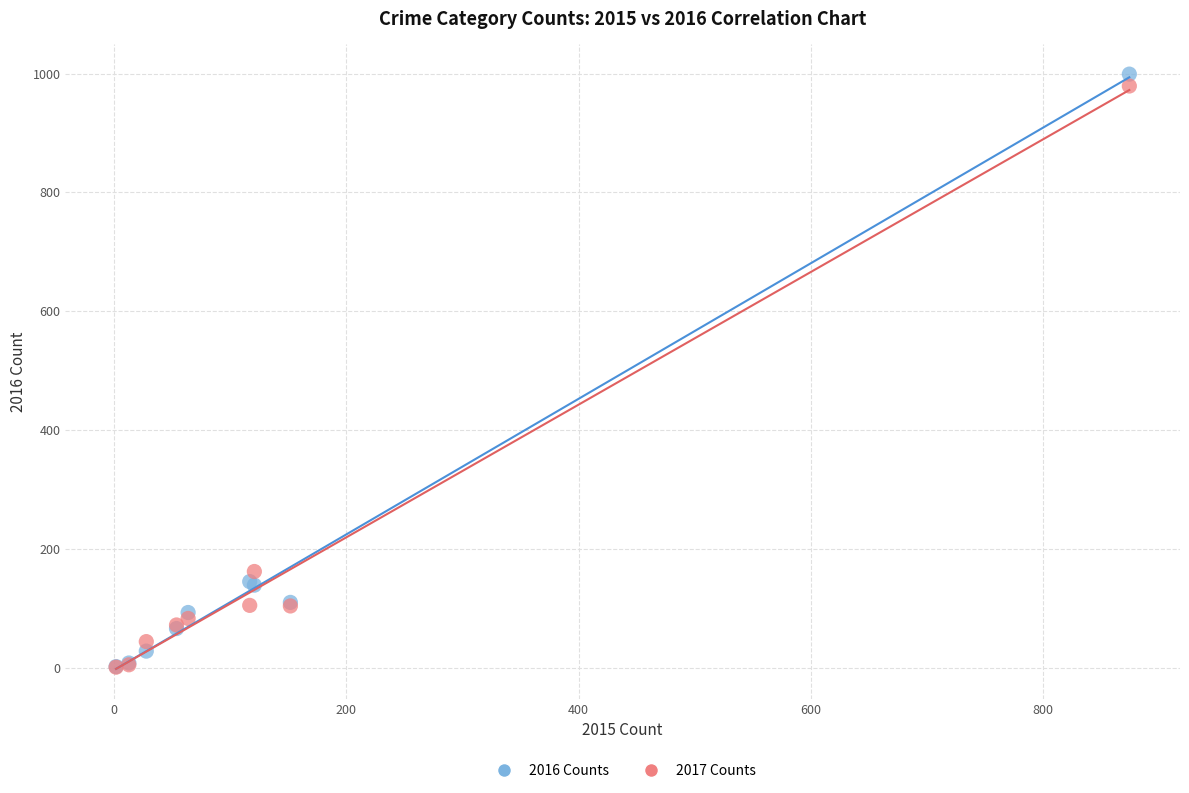

Across all series, what Y value is closest to 500?

162